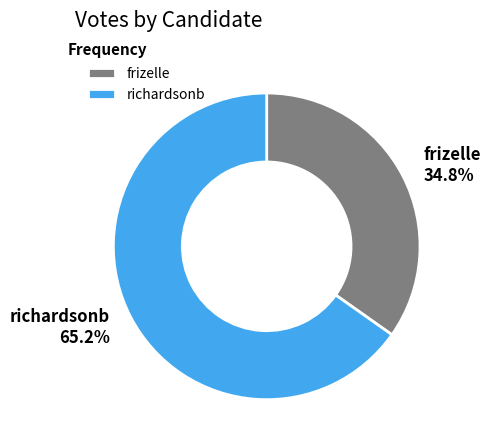

Is frizelle the majority of the pie?

No